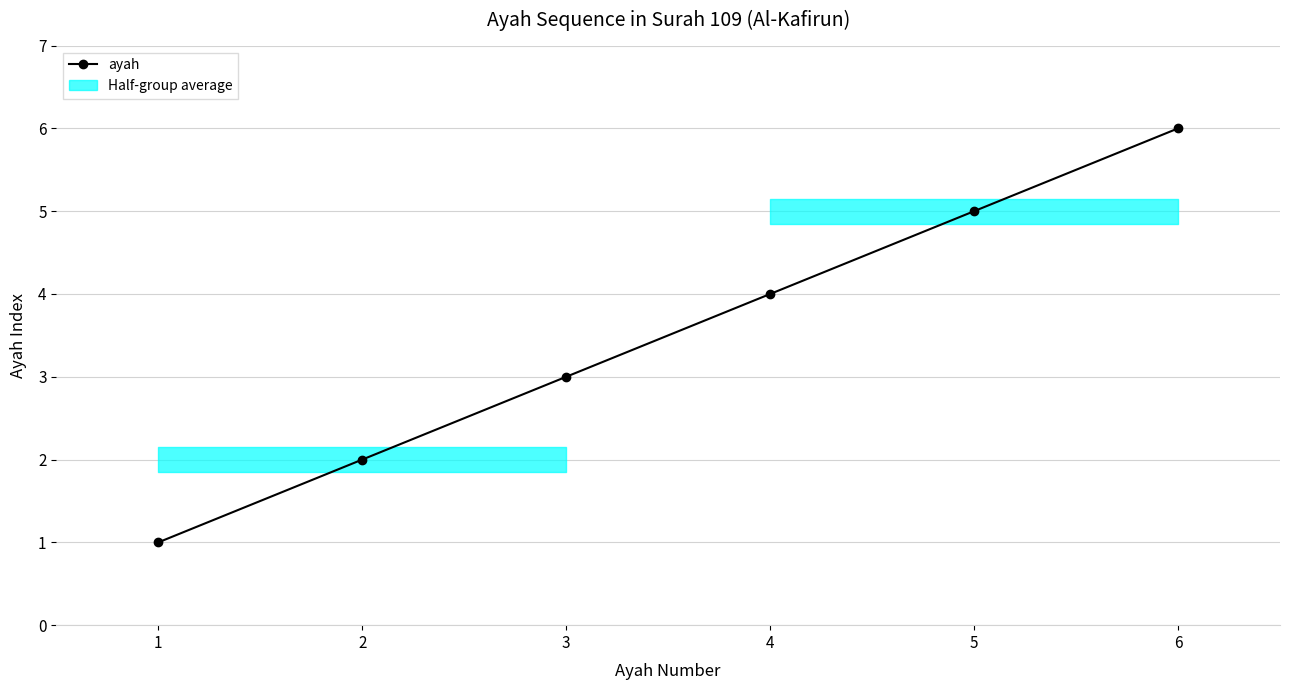

Rank the categories by value from highest to lowest.

6, 5, 4, 3, 2, 1